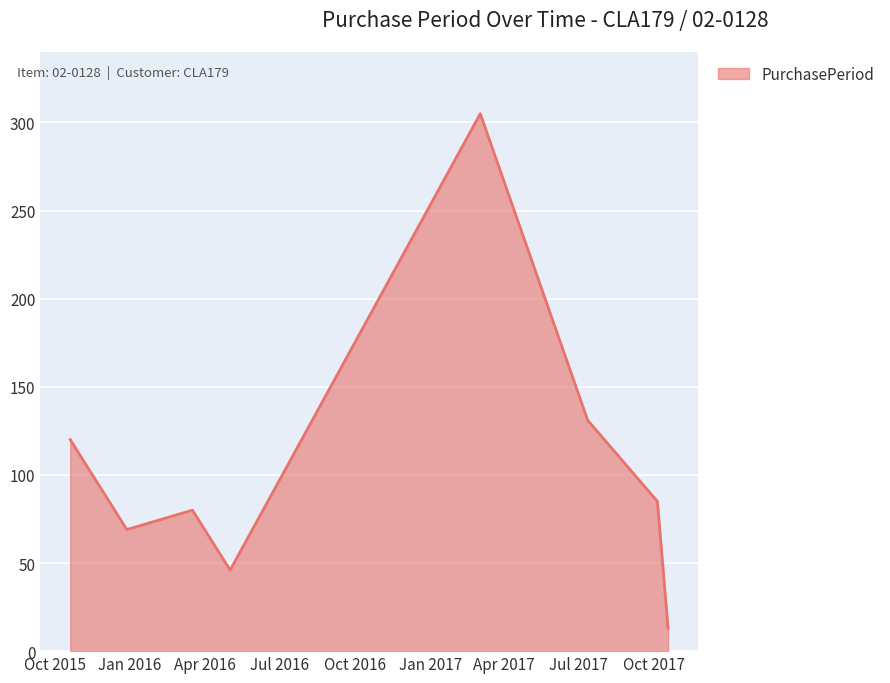

What is the greatest value displayed?

305